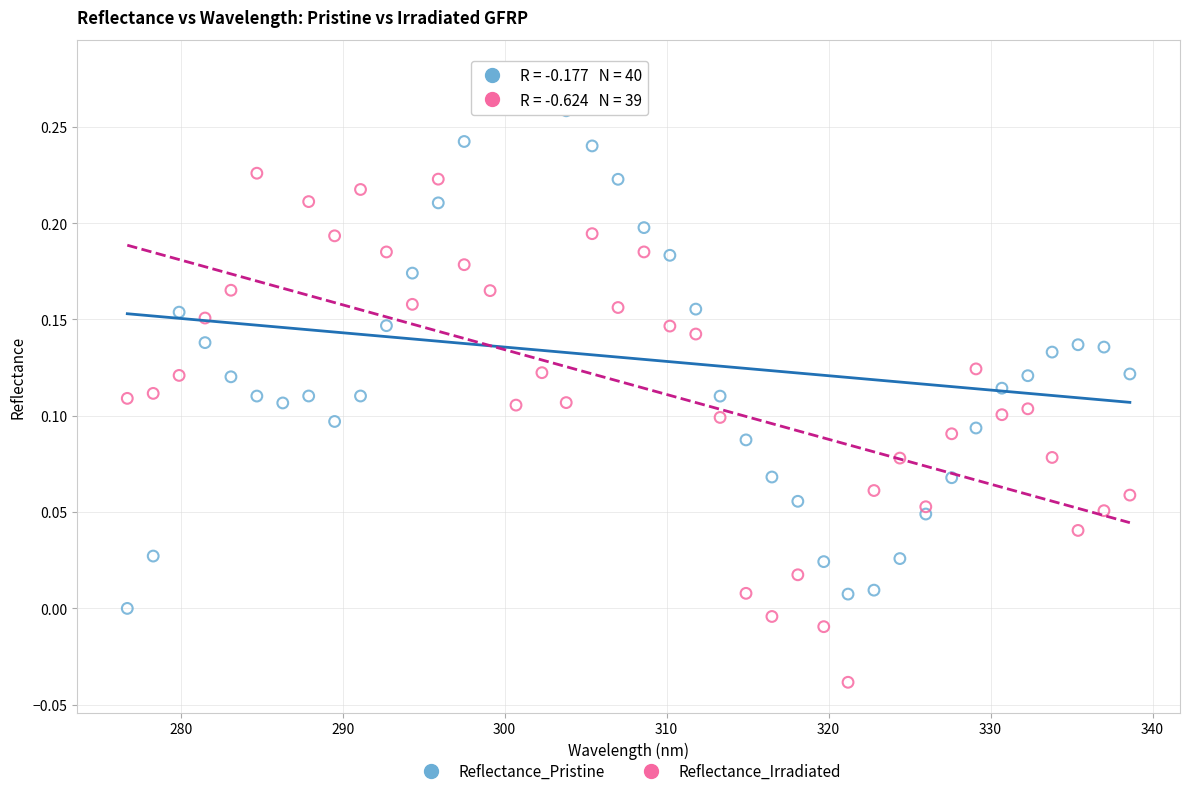

Which series reaches the minimum Y coordinate?

Reflectance_Irradiated